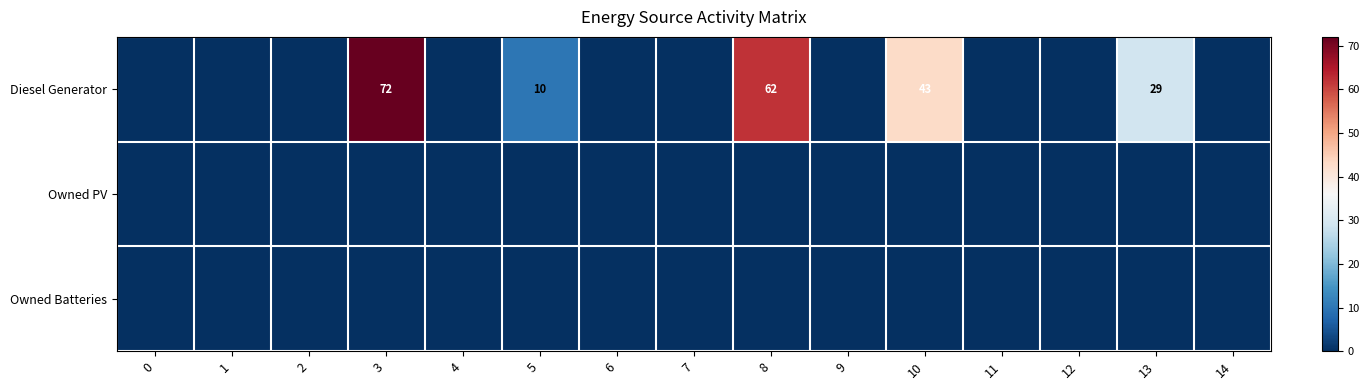

At how many categories does at least one series exceed 26?

4